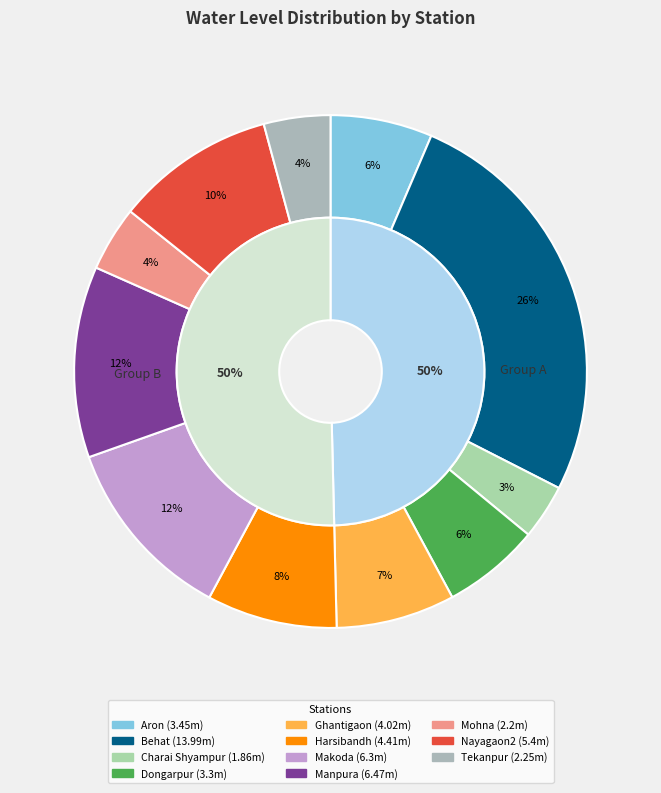

What percentage is NOT represented by Mohna?

95.9%